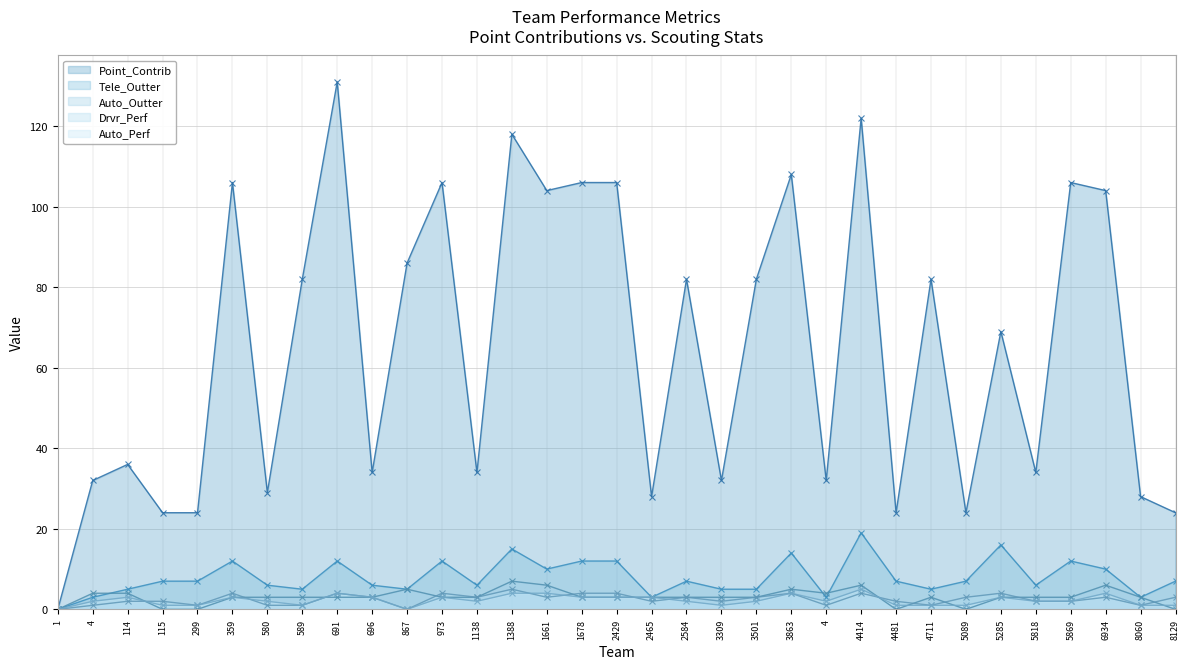

Reading left to right, list all the values displayed in this chart.

Point_Contrib: 0	32	36	24	24	106	29	82	131	34	86	106	34	118	104	106	106	28	82	32	82	108	32	122	24	82	24	69	34	106	104	28	24
Tele_Outter: 0	3	5	7	7	12	6	5	12	6	5	12	6	15	10	12	12	3	7	5	5	14	3	19	7	5	7	16	6	12	10	3	7
Auto_Outter: 0	4	4	0	0	3	3	3	3	3	5	3	3	7	6	3	3	3	3	3	3	5	4	6	0	3	0	3	3	3	6	3	0
Drvr_Perf: 0	1	2	2	1	4	1	1	4	3	0	4	3	5	3	4	4	2	3	2	3	4	1	4	2	1	3	4	2	2	3	1	3
Auto_Perf: 0	2	3	1	1	3	2	1	4	3	0	3	2	4	4	3	3	3	2	1	2	4	2	5	1	1	1	3	2	2	4	1	1